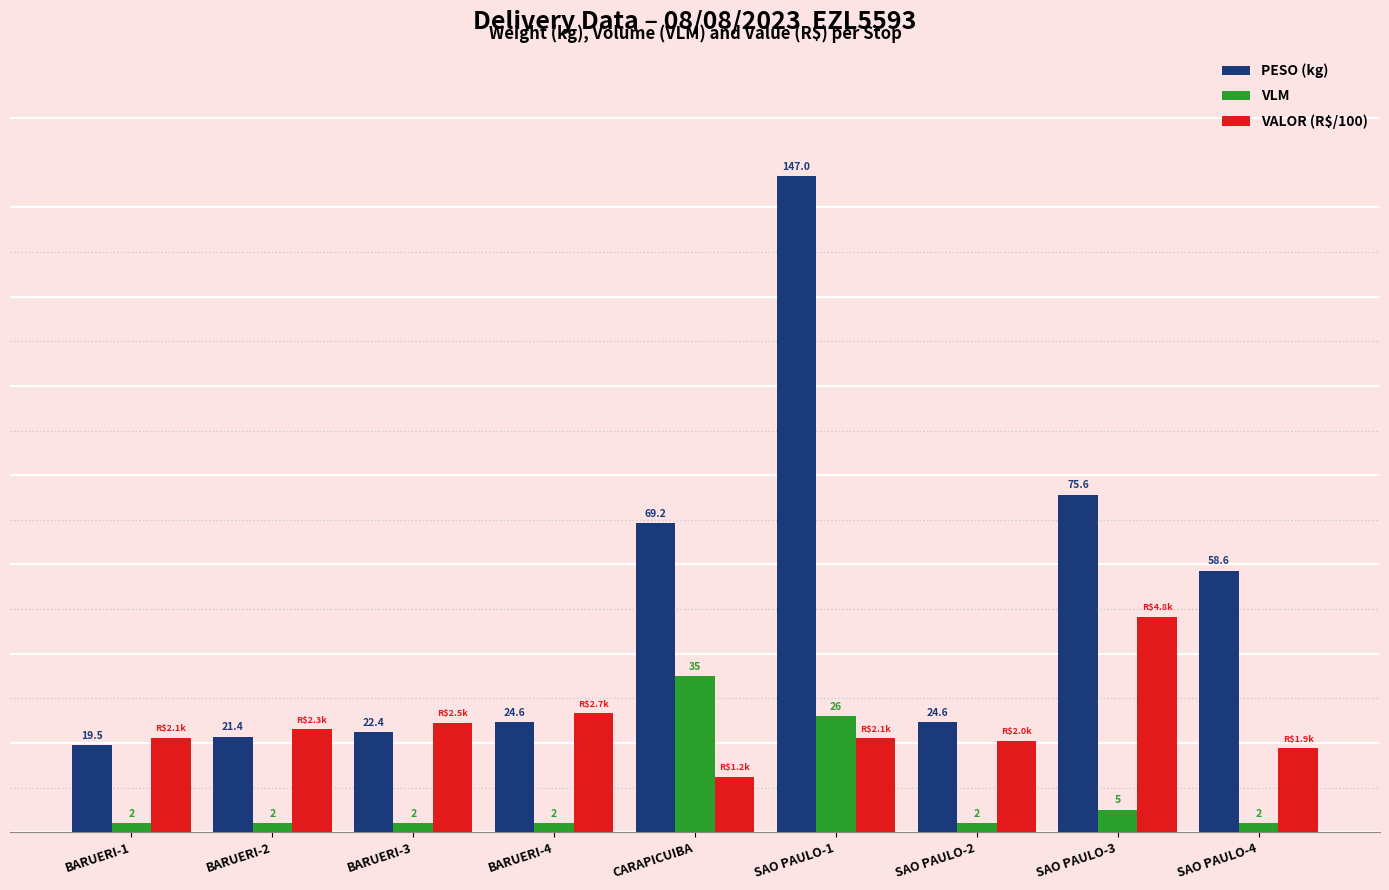

Where is VLM nearest to the value 18?

SAO PAULO-1